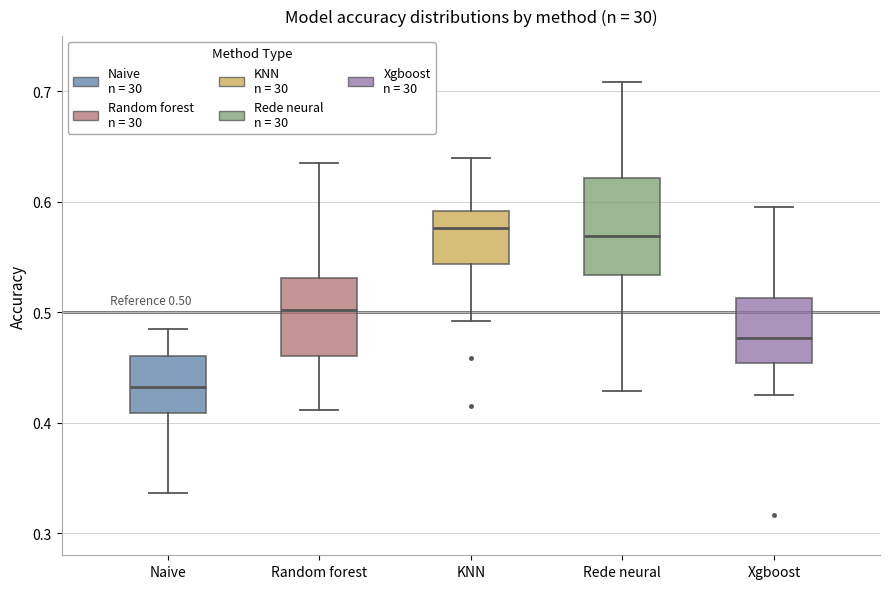

Which box's median line is the lowest?

Naive